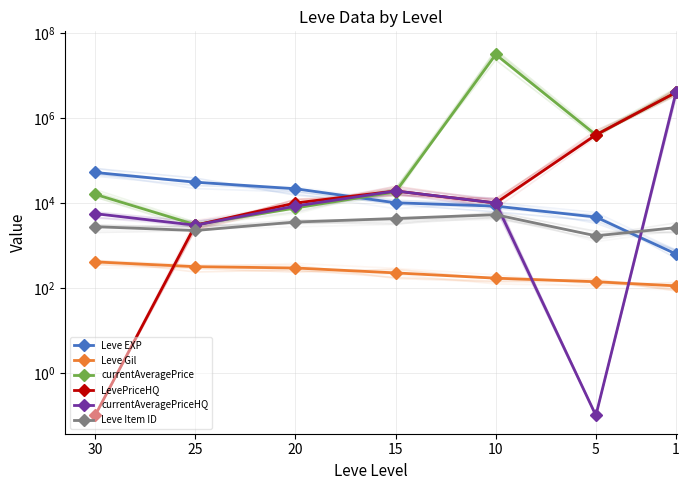

Between 5 and 20, which series saw the biggest shift?

currentAveragePrice